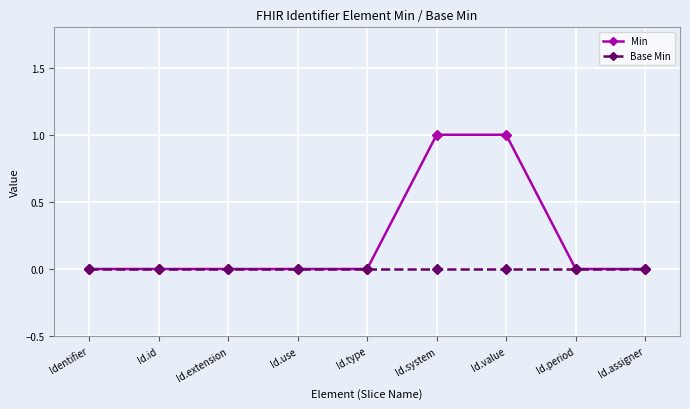

Rank the series at Id.value from lowest to highest value.

Base Min, Min